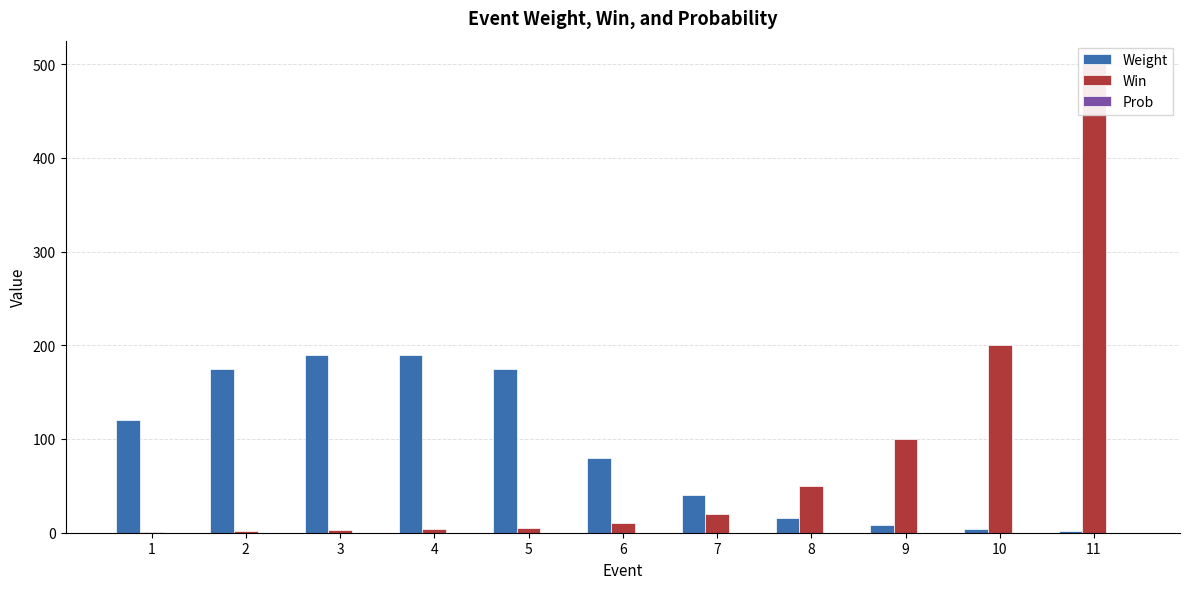

At which label does Weight reach its peak?

3